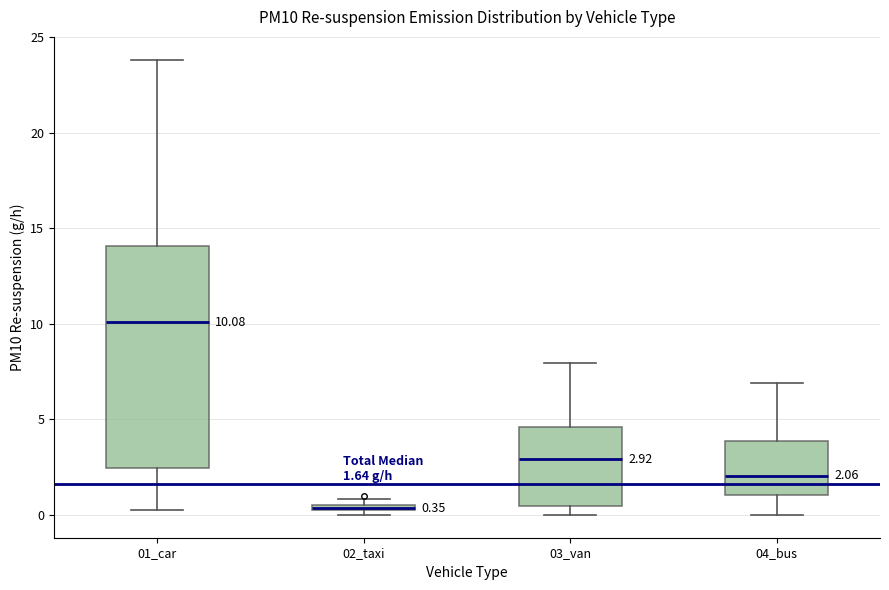

Comparing the boxes themselves (not the whiskers), which one is the tallest?

01_car